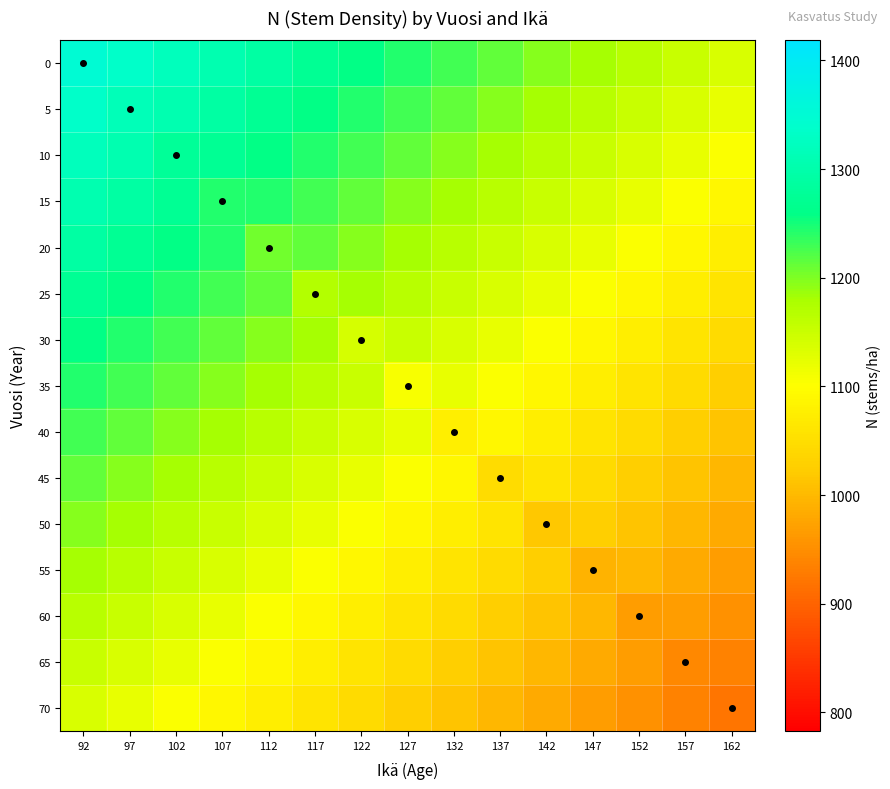

What is the total value across all series at 112?

17710.8